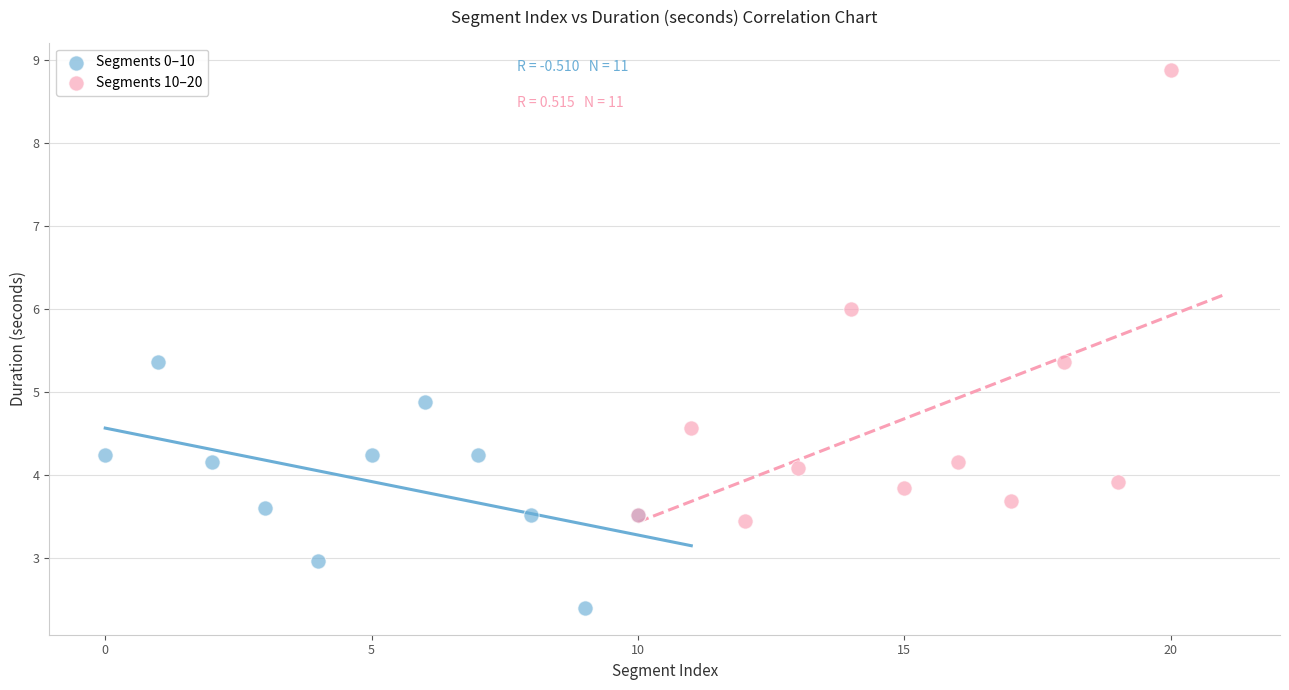

Which series contains the highest Y value?

Segments 10–20